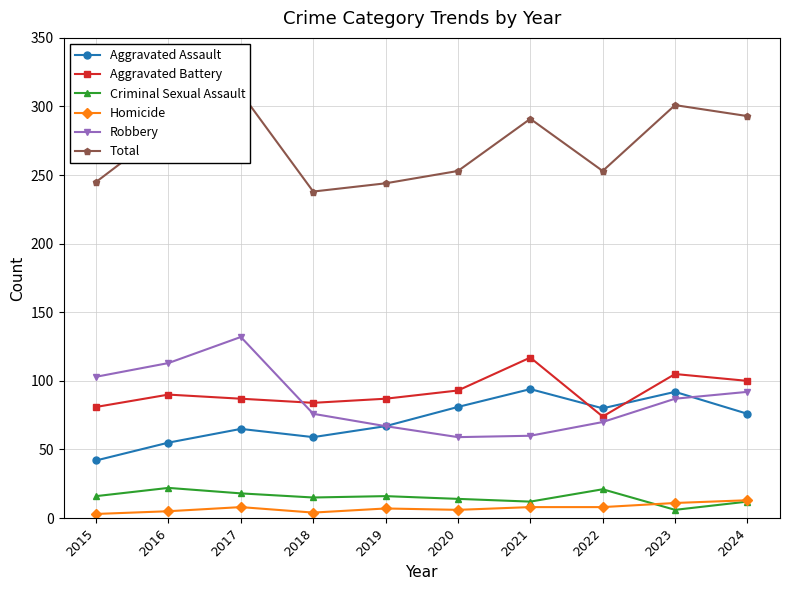

What is the difference between the highest and lowest values at 2020?

247